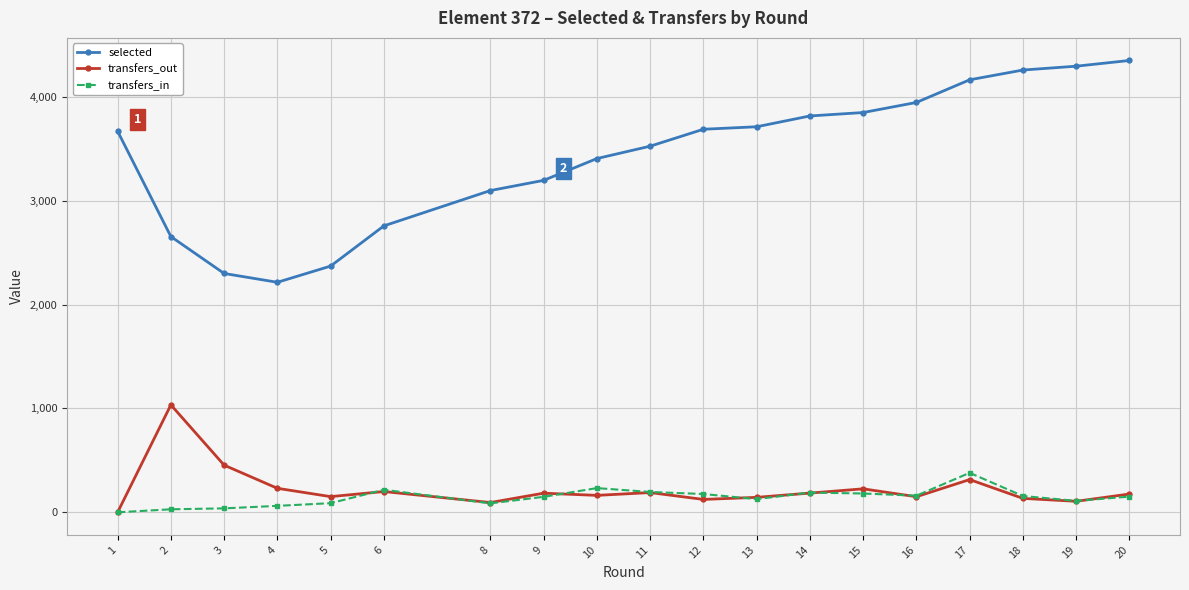

How many lines are shown in the chart?

3